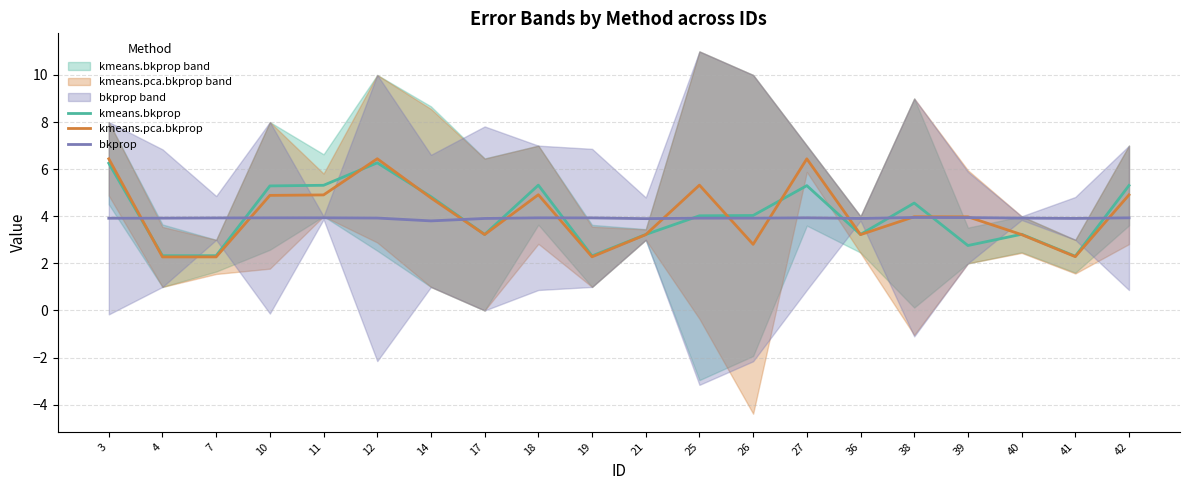

Rank the series at 10 from highest to lowest value.

kmeans.bkprop, kmeans.pca.bkprop, bkprop